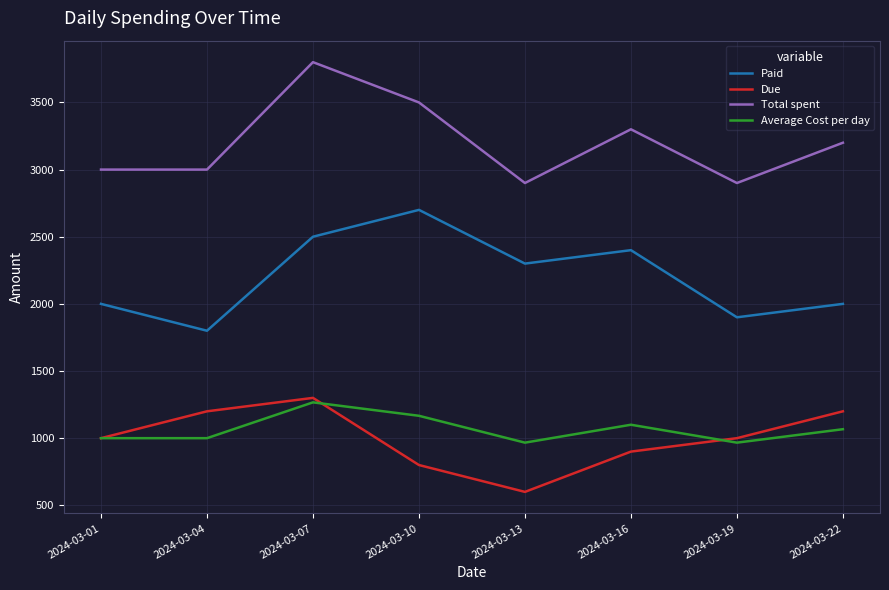

True or false: Average Cost per day and Paid cross at least once.

False